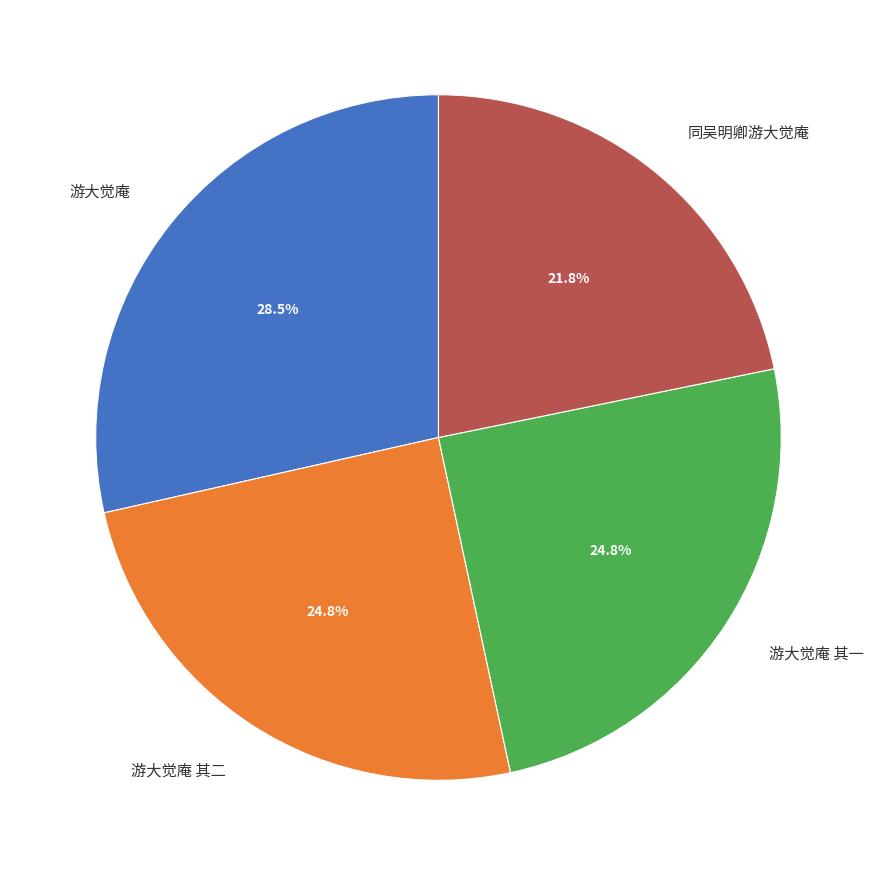

To the nearest percent, what portion does 游大觉庵 其二 represent?

25%